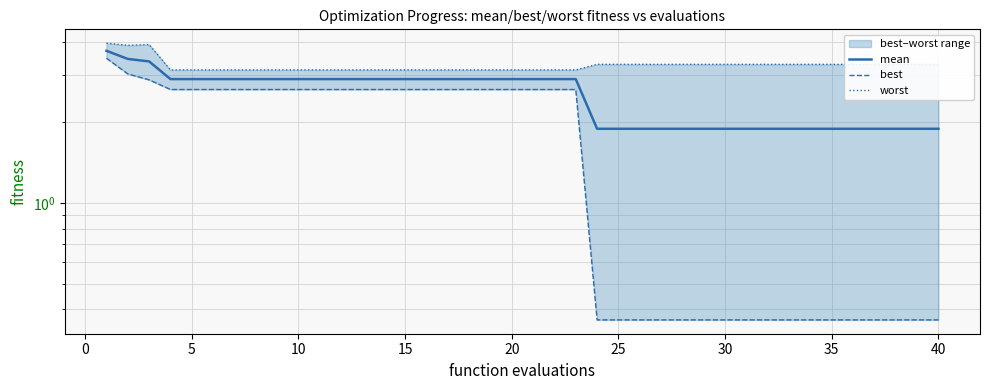

Rank the series by their average value, from highest to lowest.

worst, mean, best